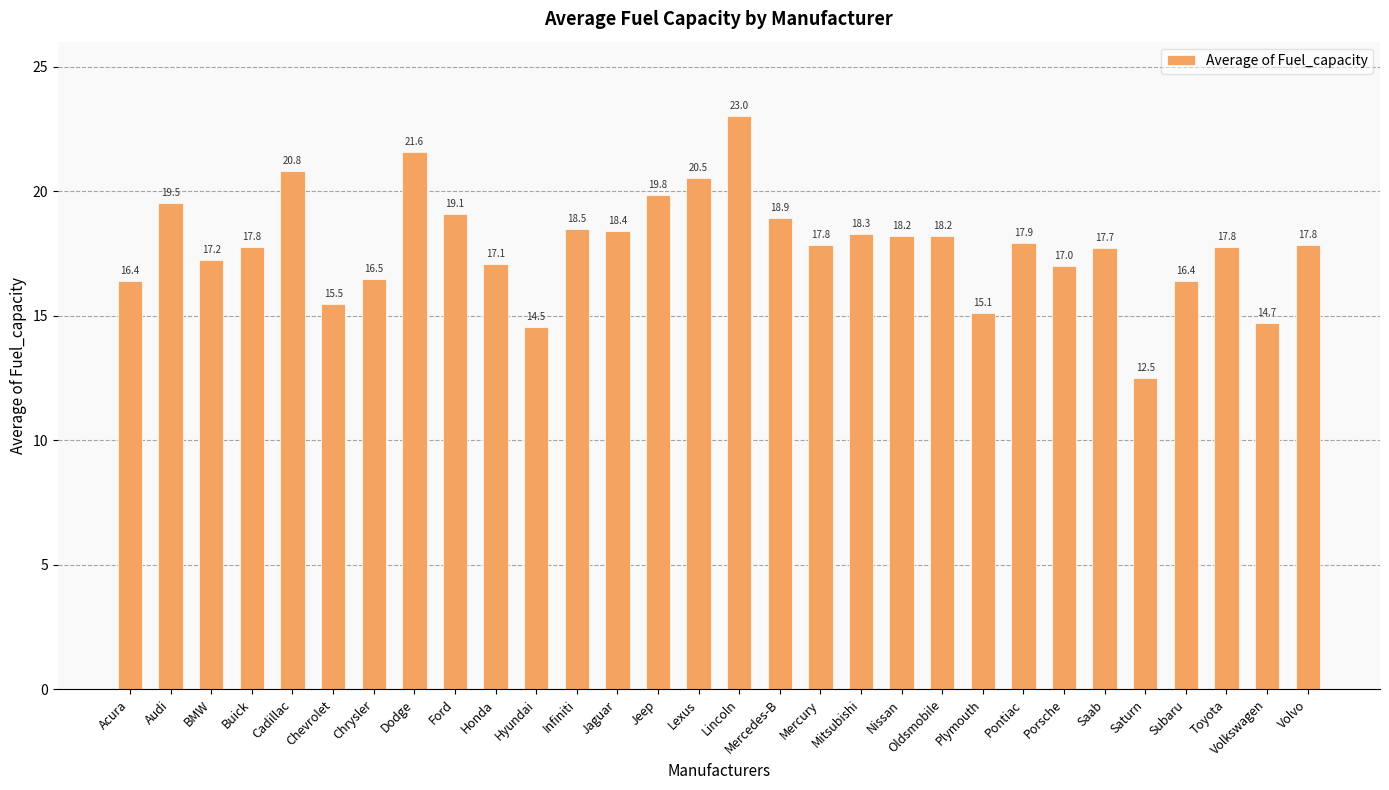

Reading left to right, transcribe all the data shown in this chart.

16.4	19.5	17.2	17.8	20.8	15.5	16.5	21.6	19.1	17.1	14.5	18.5	18.4	19.8	20.5	23.0	18.9	17.8	18.3	18.2	18.2	15.1	17.9	17.0	17.7	12.5	16.4	17.8	14.7	17.8